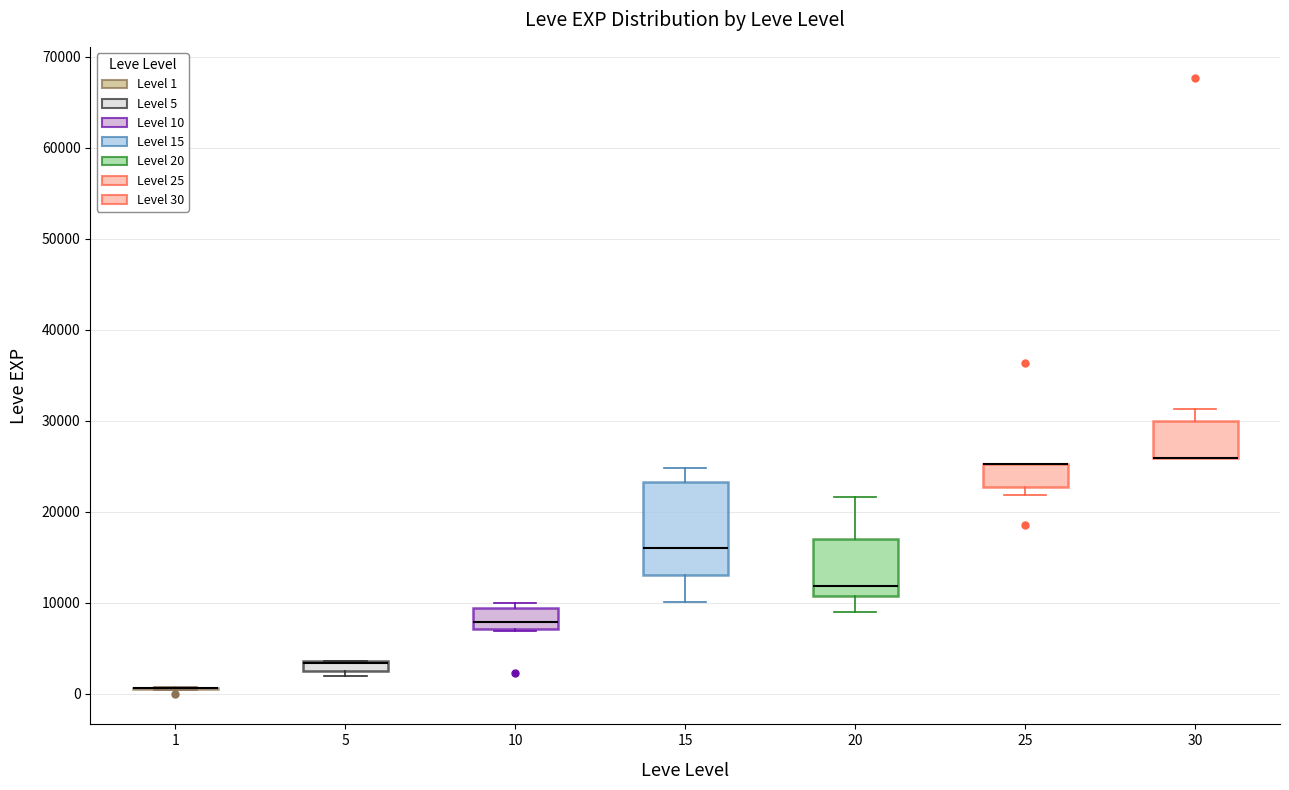

Where does the upper whisker of the box at x = 20 end on the y-axis? The values are not printed on the chart, so give them approximately, as read against the axis.

22000